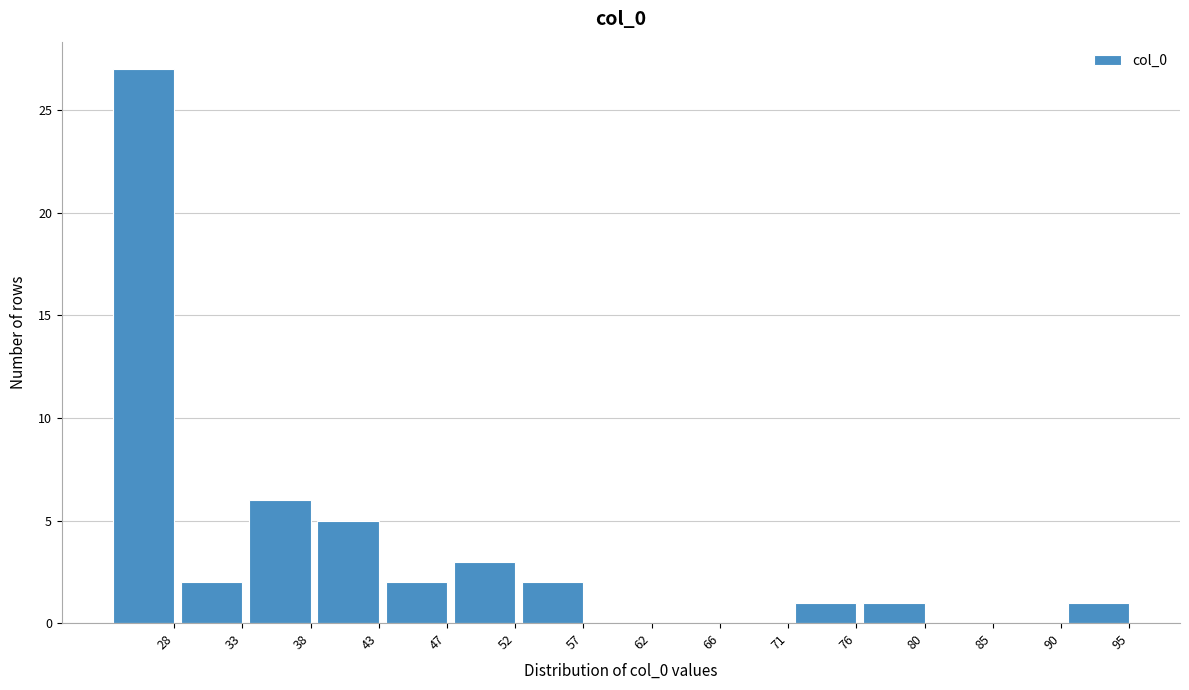

Reading right to left, extract all data points from this chart.

95=1	90=0	85=0	80=1	76=1	71=0	66=0	62=0	57=2	52=3	47=2	43=5	38=6	33=2	28=27